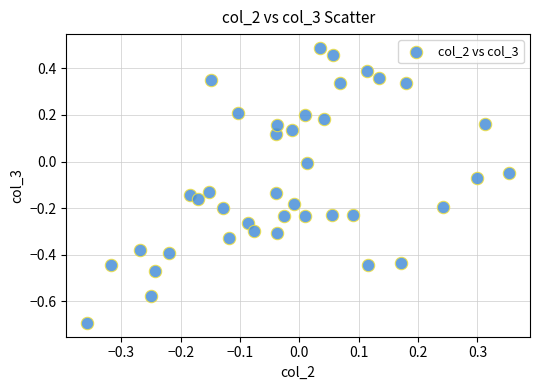

What is the range of X values (max minus min)?

0.7